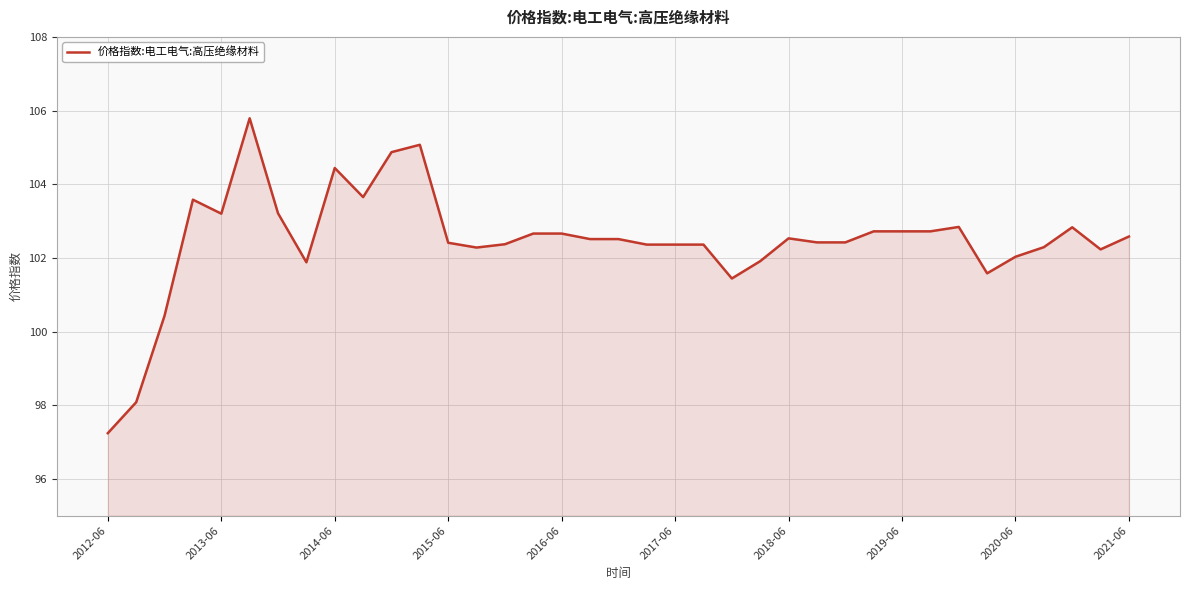

What is the greatest value displayed?

105.8